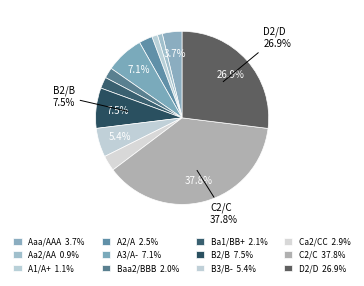

How many slices are in this pie chart?

12